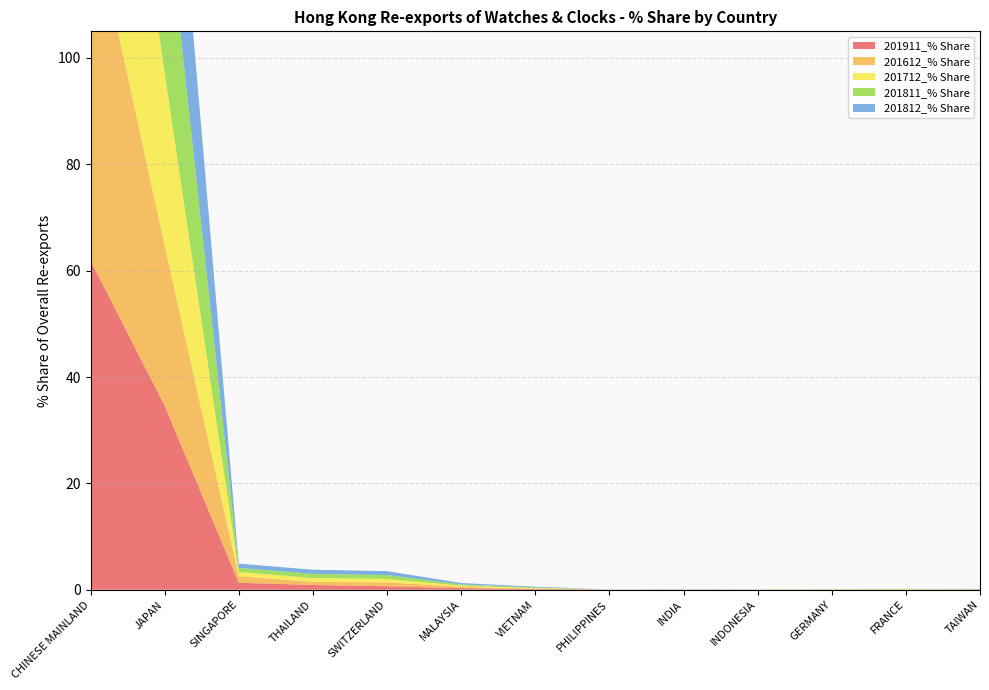

Reading left to right, what are all the values shown in this chart?

201911_% Share: CHINESE MAINLAND=61.9	JAPAN=34.6	SINGAPORE=1.3	THAILAND=0.9	SWITZERLAND=0.7	MALAYSIA=0.3	VIETNAM=0.1	PHILIPPINES=0.0	INDIA=0.0	INDONESIA=0.0	GERMANY=0.0	FRANCE=0.0	TAIWAN=0.0
201612_% Share: CHINESE MAINLAND=66.7	JAPAN=30.1	SINGAPORE=1.2	THAILAND=0.6	SWITZERLAND=0.7	MALAYSIA=0.3	VIETNAM=0.1	PHILIPPINES=0.0	INDIA=0.0	INDONESIA=0.0	GERMANY=0.0	FRANCE=0.0	TAIWAN=0.0
201712_% Share: CHINESE MAINLAND=64.8	JAPAN=32.5	SINGAPORE=0.8	THAILAND=0.7	SWITZERLAND=0.6	MALAYSIA=0.2	VIETNAM=0.1	PHILIPPINES=0.0	INDIA=0.0	INDONESIA=0.0	GERMANY=0.0	FRANCE=0.1	TAIWAN=0.0
201811_% Share: CHINESE MAINLAND=62.4	JAPAN=34.7	SINGAPORE=0.8	THAILAND=0.8	SWITZERLAND=0.7	MALAYSIA=0.2	VIETNAM=0.1	PHILIPPINES=0.0	INDIA=0.0	INDONESIA=0.0	GERMANY=0.0	FRANCE=0.0	TAIWAN=0.1
201812_% Share: CHINESE MAINLAND=62.2	JAPAN=34.9	SINGAPORE=0.8	THAILAND=0.8	SWITZERLAND=0.7	MALAYSIA=0.3	VIETNAM=0.1	PHILIPPINES=0.0	INDIA=0.0	INDONESIA=0.0	GERMANY=0.0	FRANCE=0.0	TAIWAN=0.1